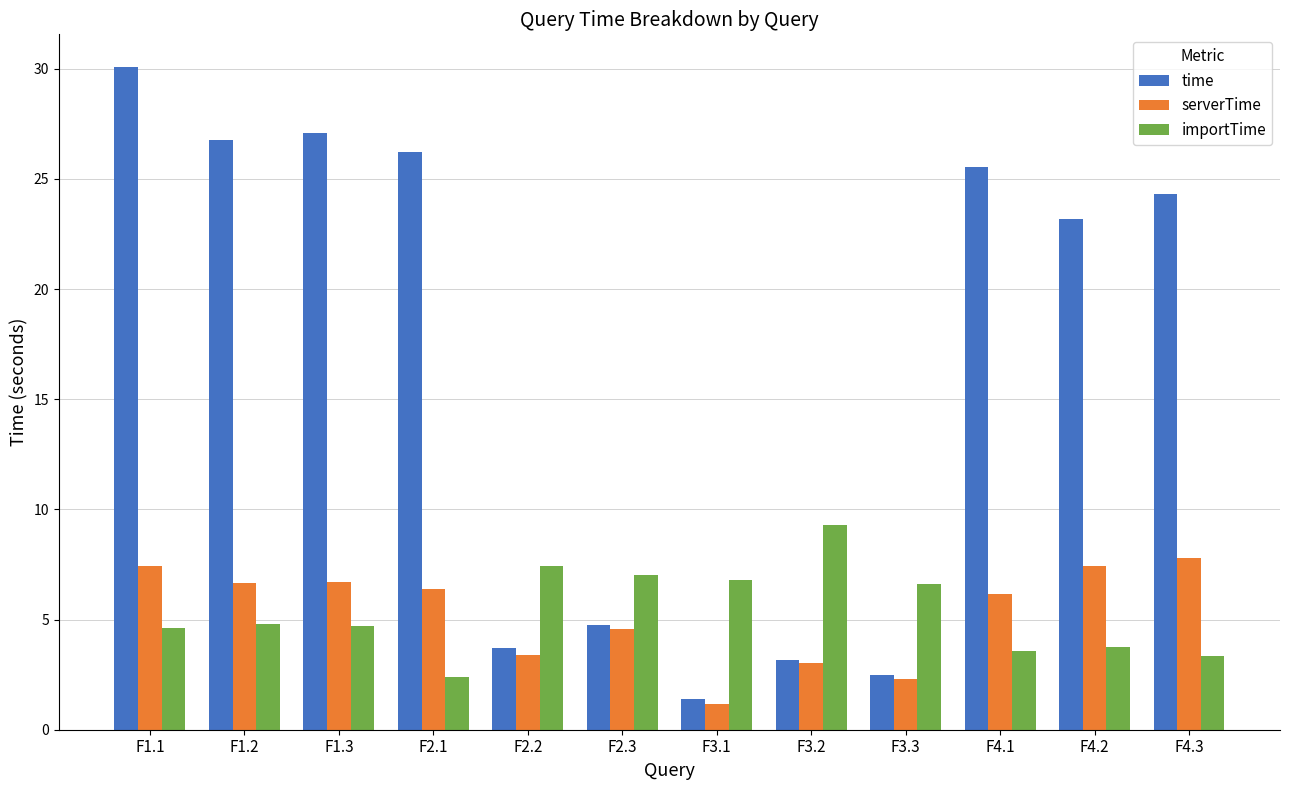

What is the greatest value displayed?

30.1